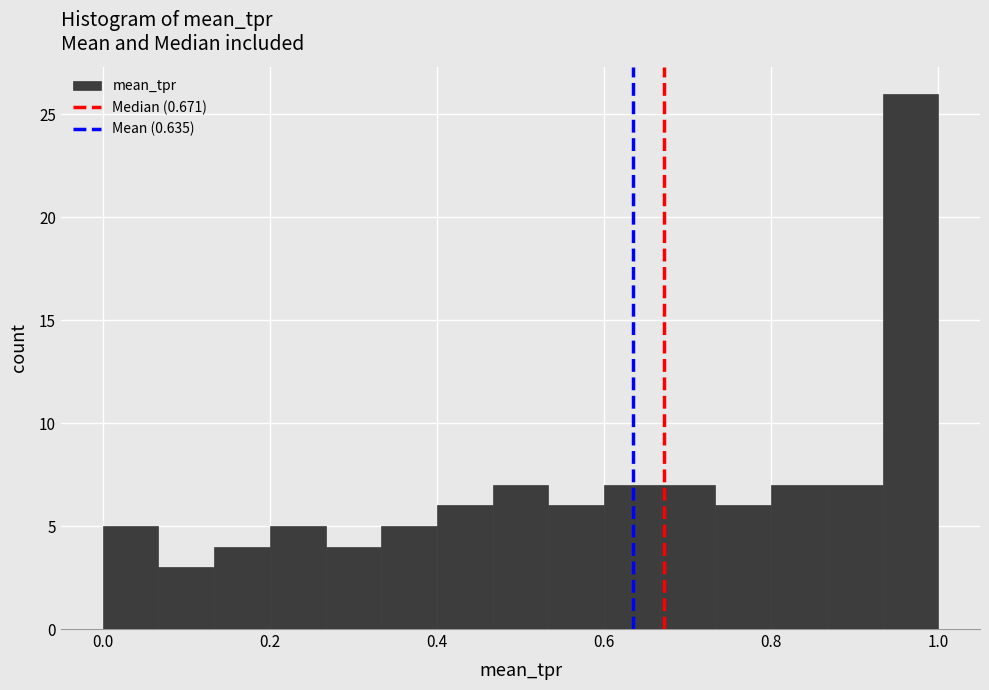

Read against the x-axis, roughly where is the centre of the tallest bar?

0.96